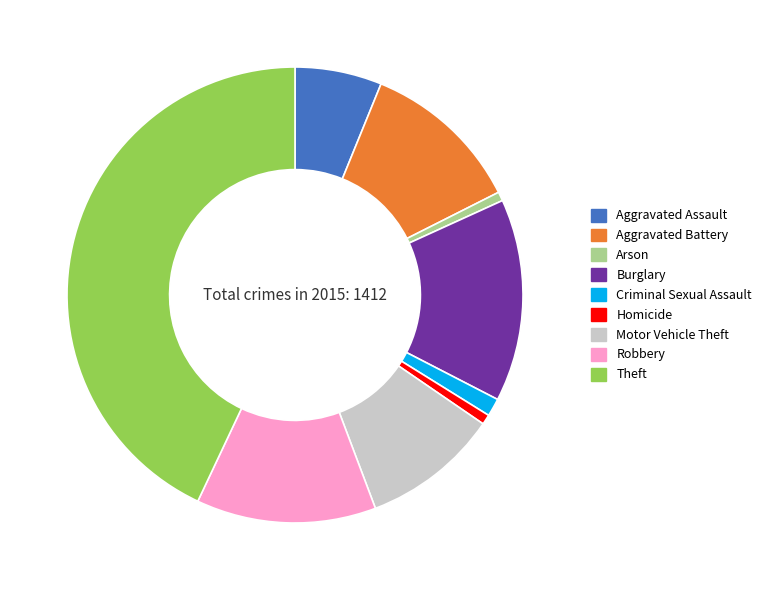

How many slices are in this pie chart?

9